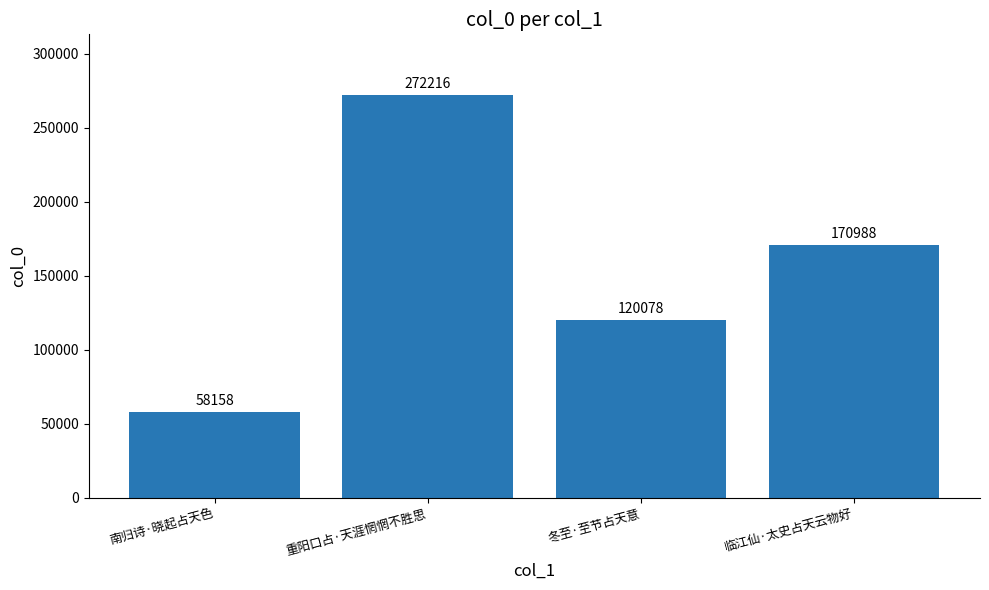

Reading left to right, transcribe all the data shown in this chart.

58158	272216	120078	170988